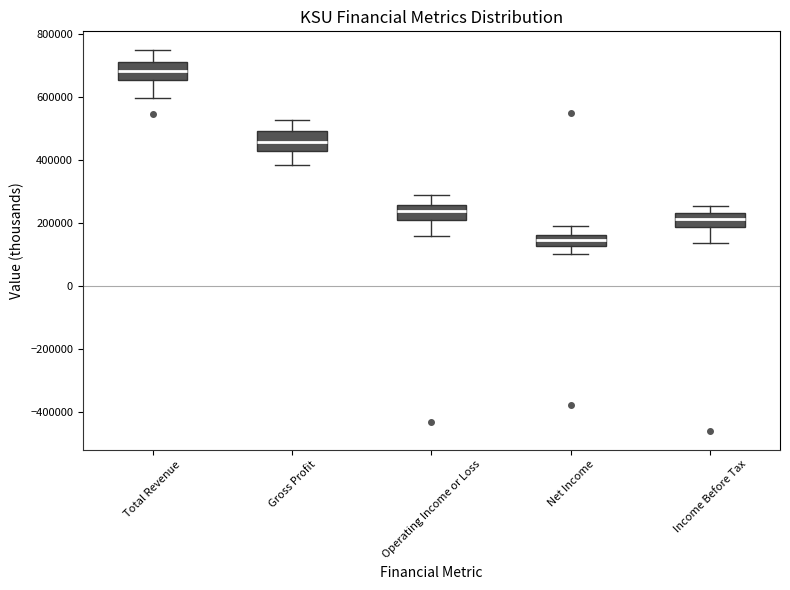

Where is the upper edge of the box for Net Income on the y-axis? The values are not printed on the chart, so give them approximately, as read against the axis.

160000